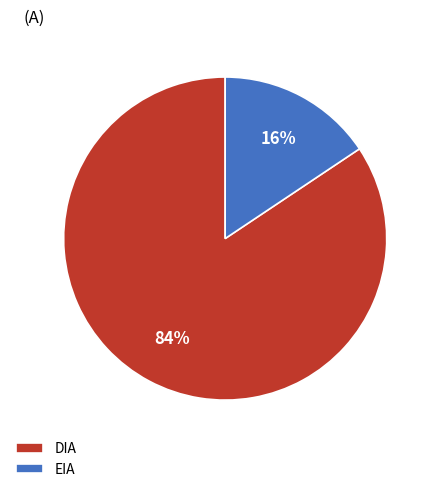

Combined, do EIA and DIA account for over 50%?

Yes